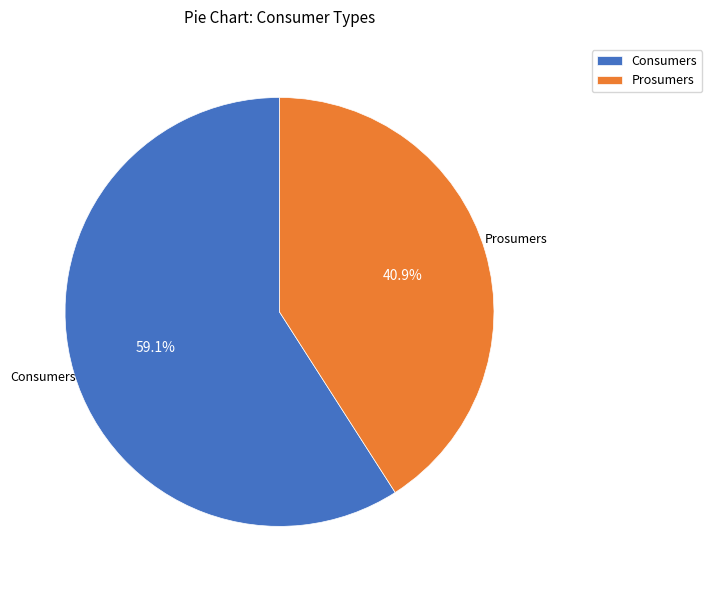

What percentage do Prosumers and Consumers together represent?

100.0%